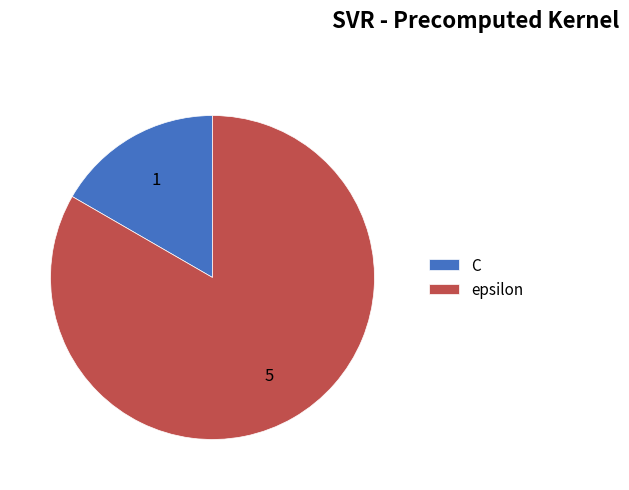

Which slice is the largest?

epsilon